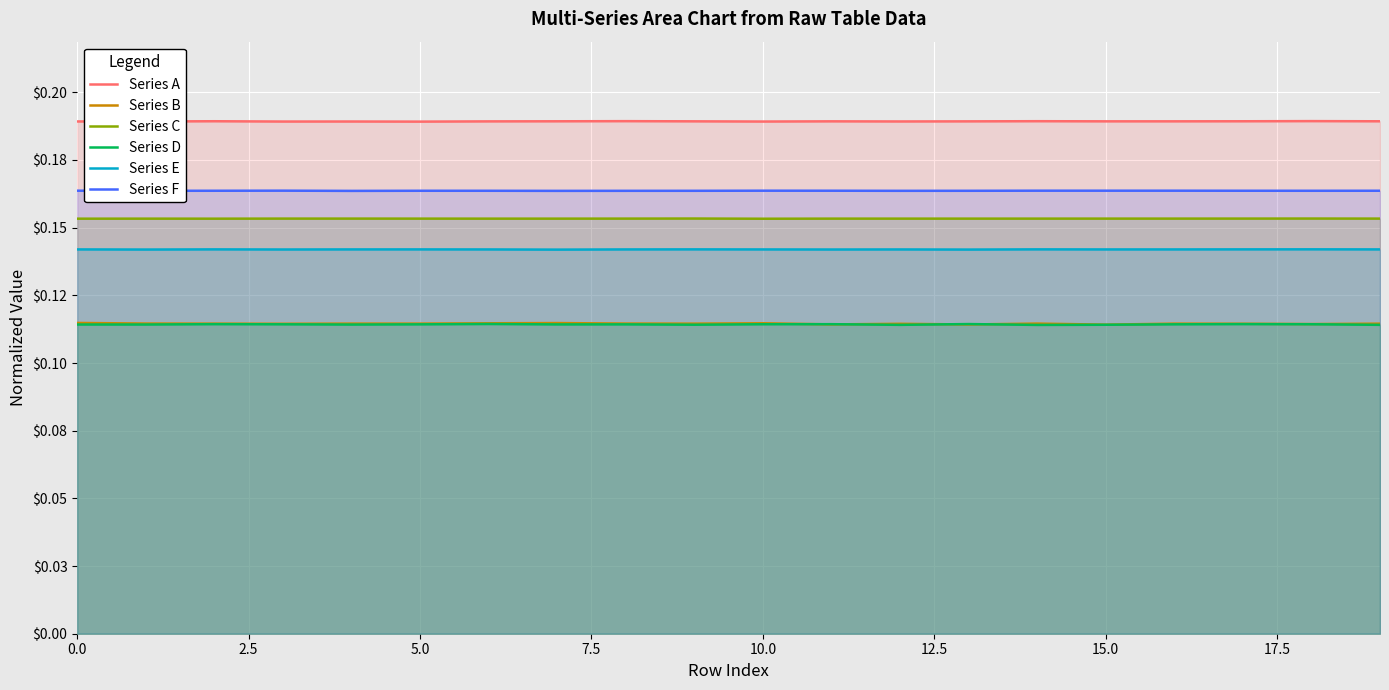

At how many categories does at least one series exceed 0?

20